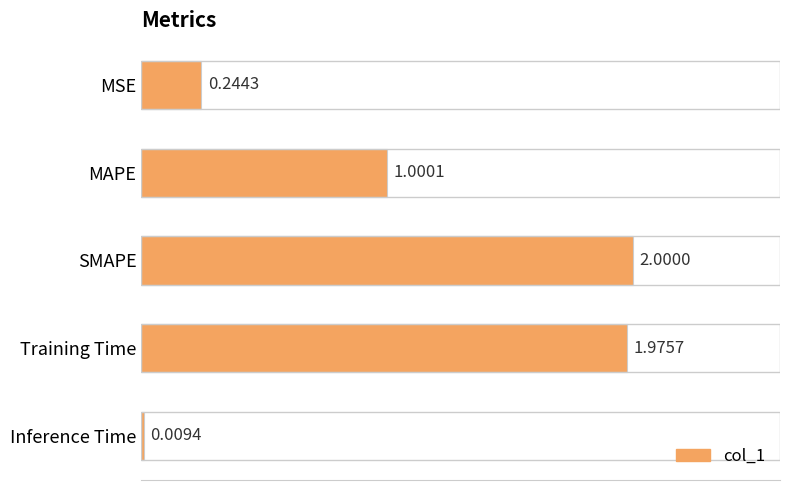

Which category has the highest value across all series?

SMAPE